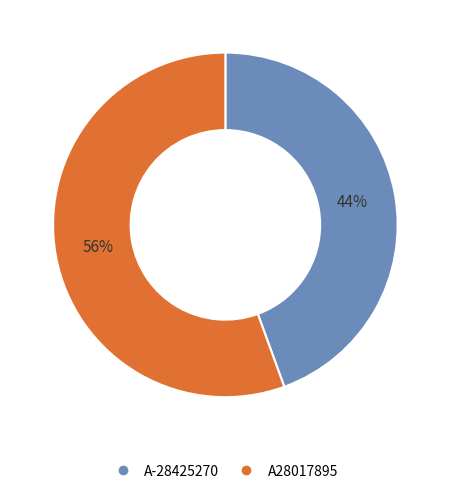

To the nearest percent, what is the average slice percentage?

50%